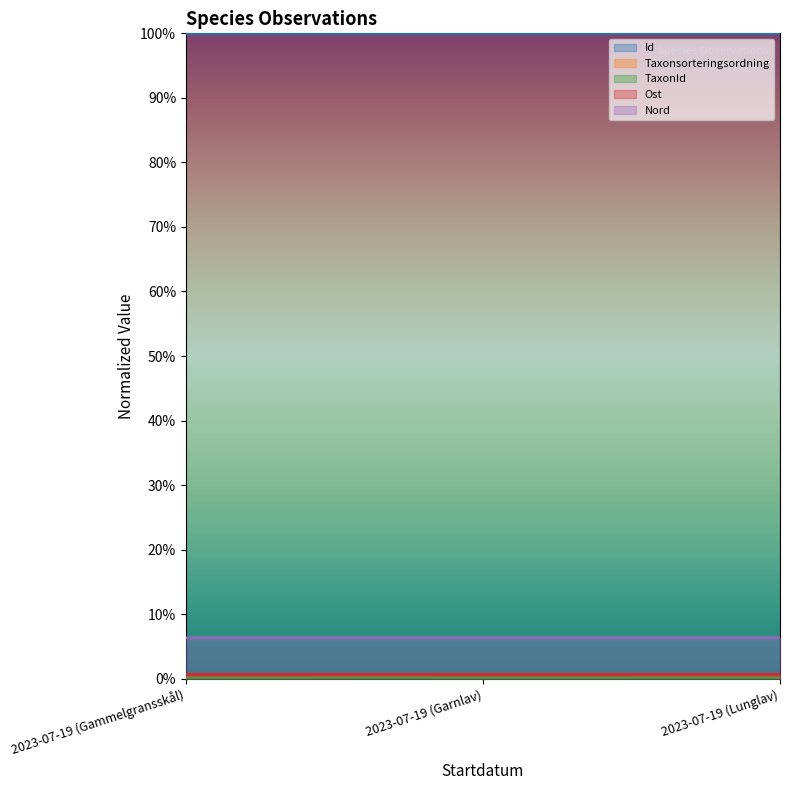

Rank the series by their maximum value, from highest to lowest.

Id, Nord, Ost, Taxonsorteringsordning, TaxonId